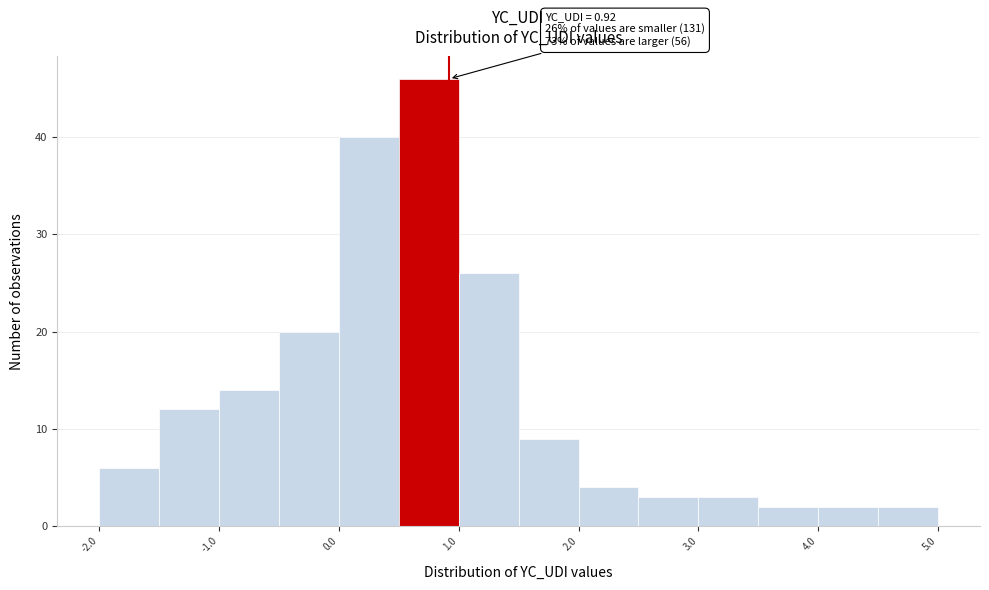

Over which range of the x-axis is the bar tallest?

0.5 to 1.0